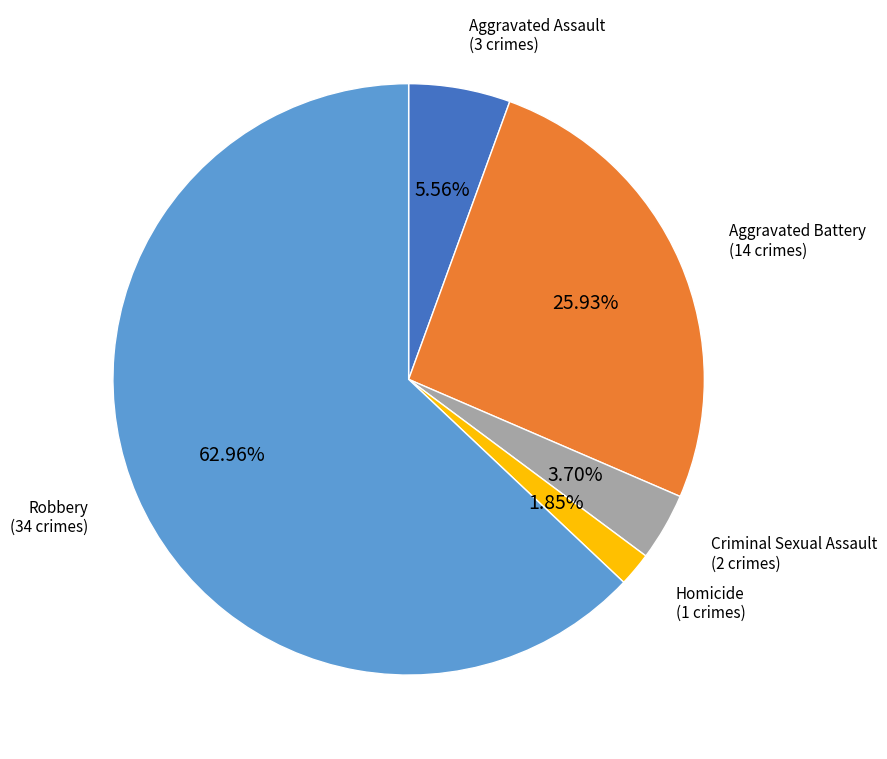

To the nearest percent, what is the difference between the Aggravated Assault and Aggravated Battery slice percentages?

20%